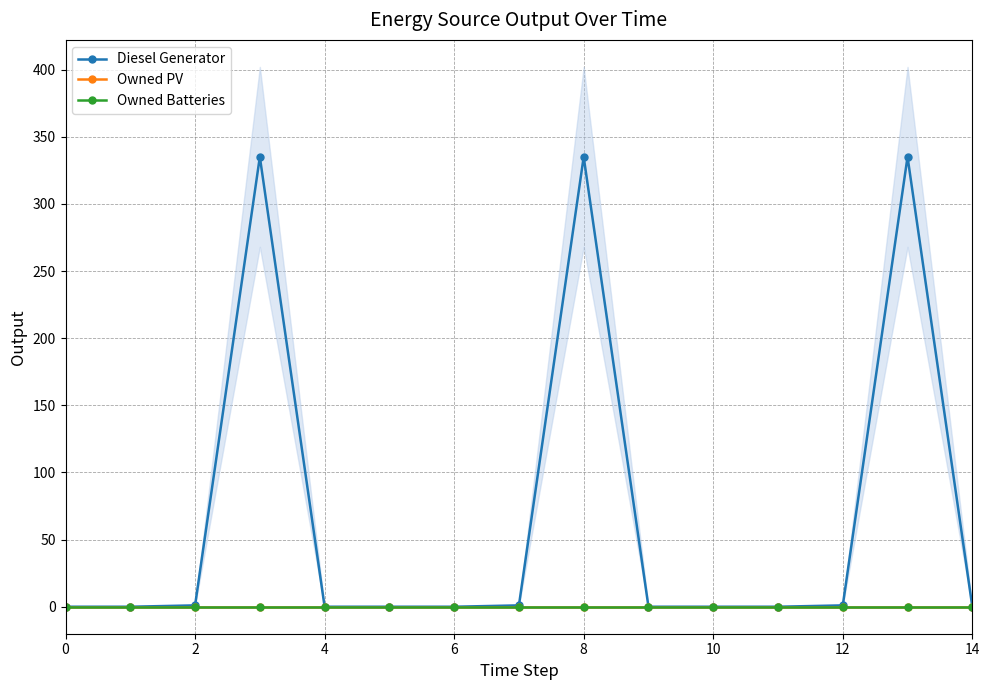

Does the chart display data point markers on the line(s)?

Yes